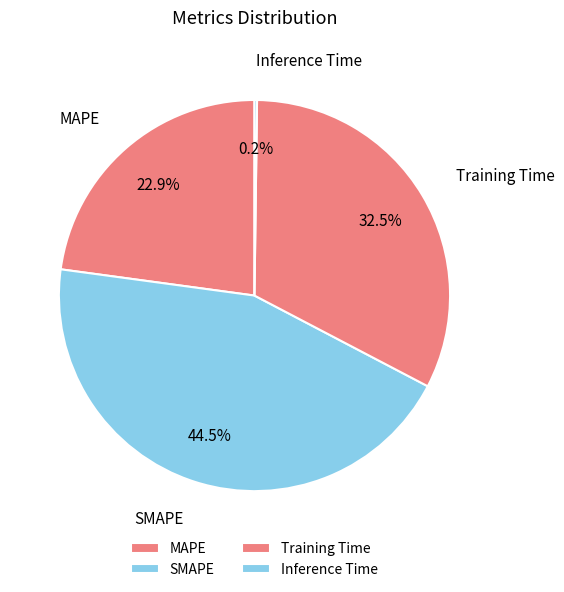

Which category has the smallest portion of the pie?

Inference Time